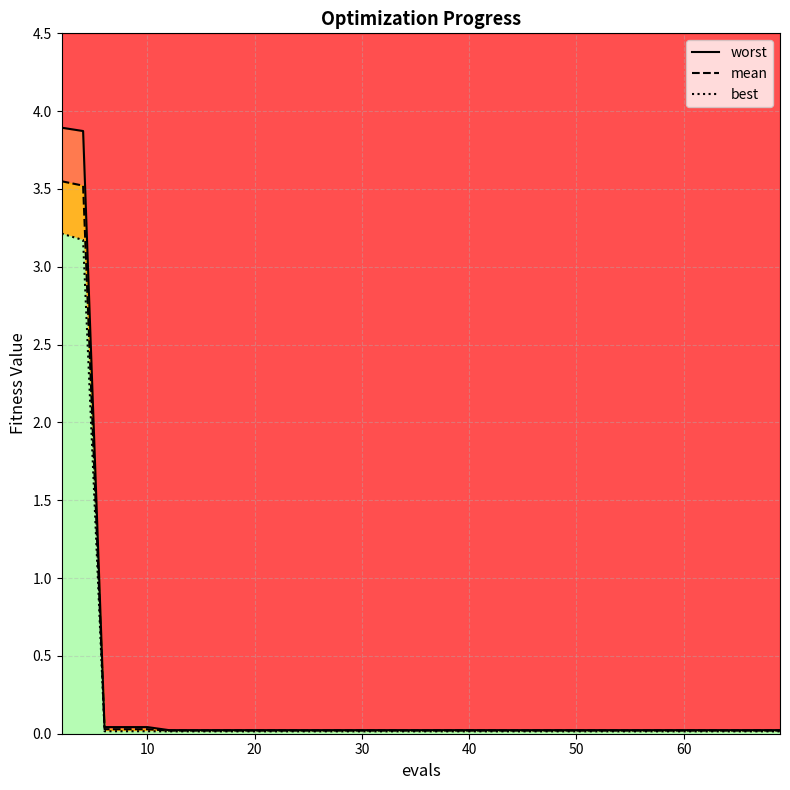

True or false: worst and mean intersect in this chart.

False